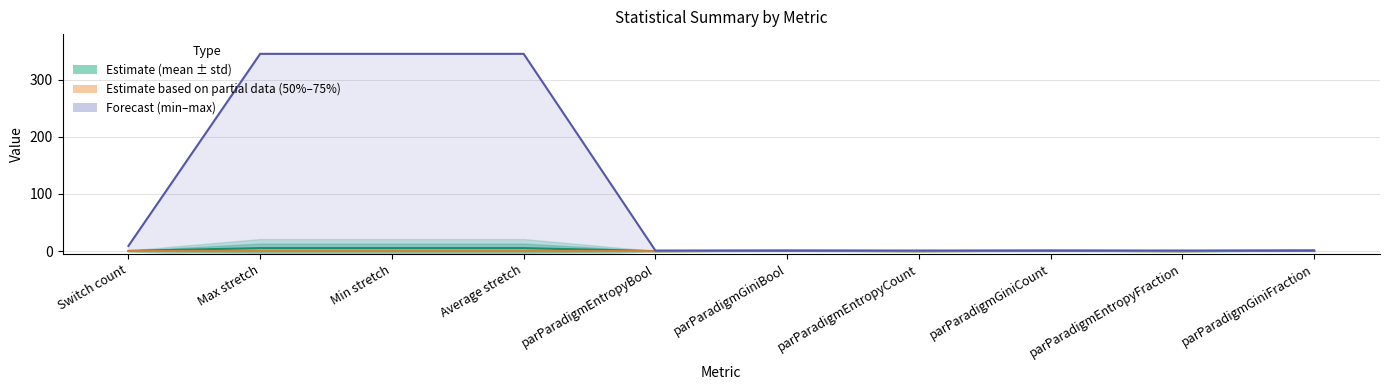

Rank the categories by max value from highest to lowest.

Max stretch, Min stretch, Average stretch, Switch count, parParadigmEntropyBool, parParadigmGiniBool, parParadigmEntropyCount, parParadigmGiniCount, parParadigmEntropyFraction, parParadigmGiniFraction